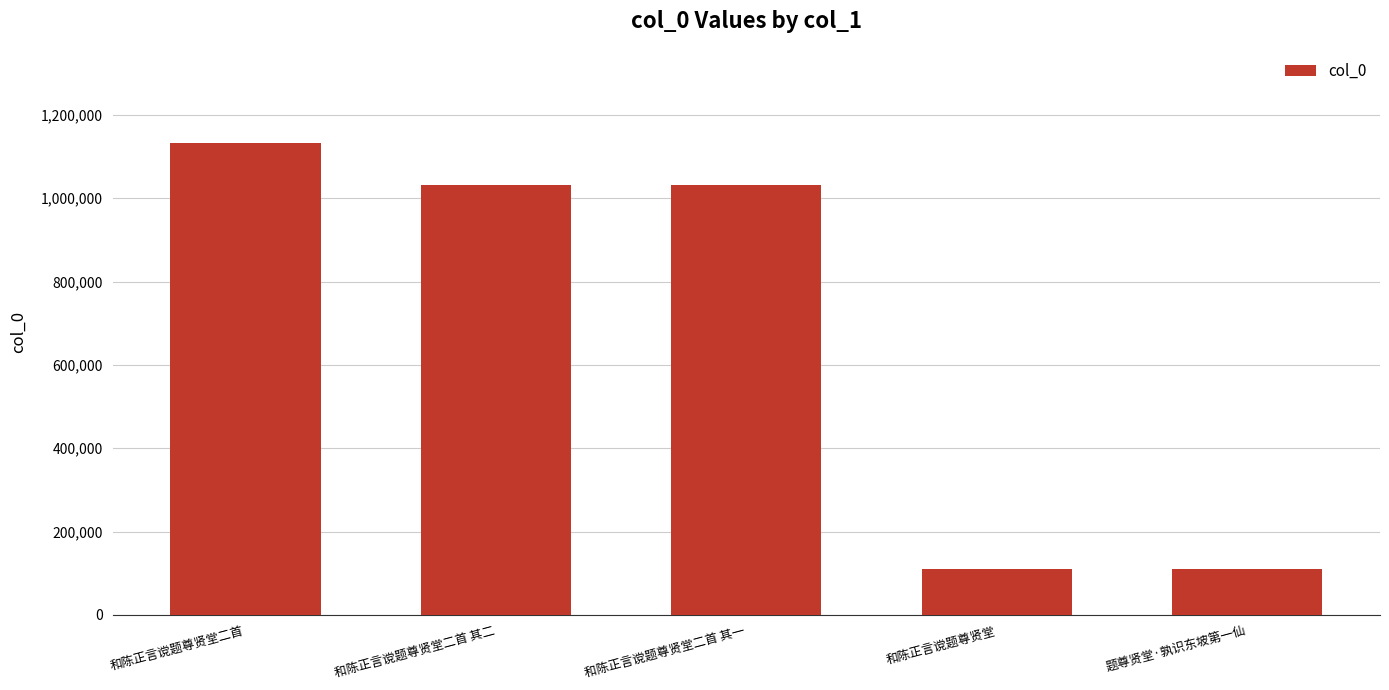

How many bars are there in total?

5